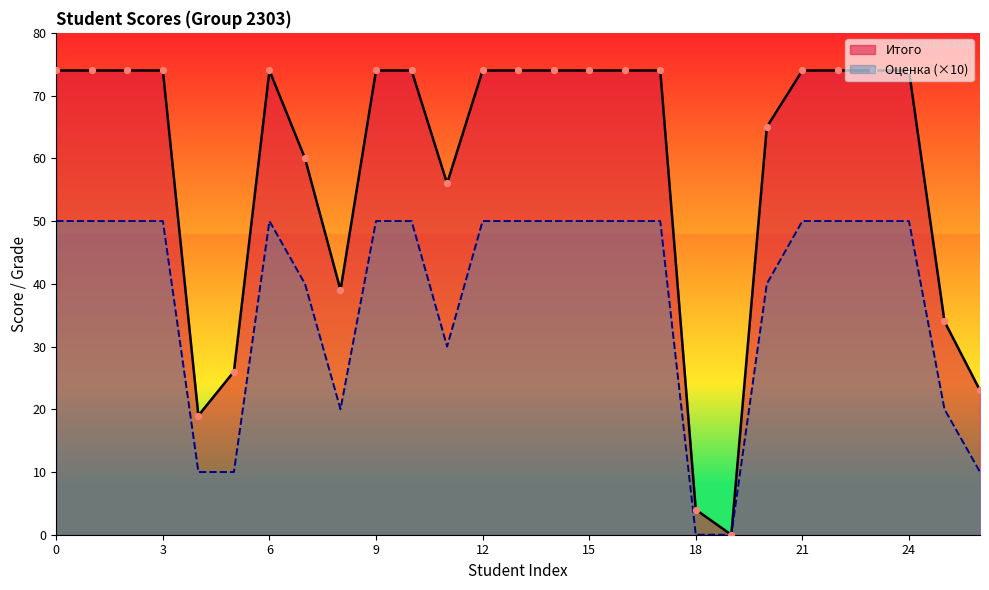

Which series has the largest Y range (max minus min)?

Итого